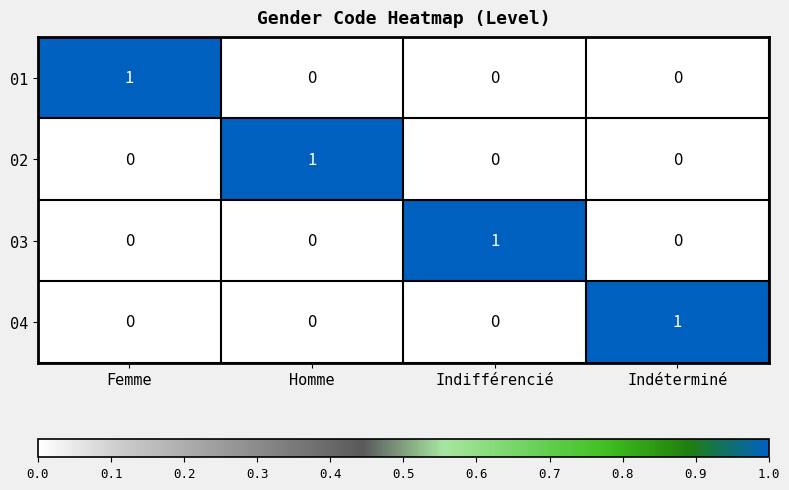

Is the value of 04 at Indifférencié greater than the value of 01 at Femme?

No